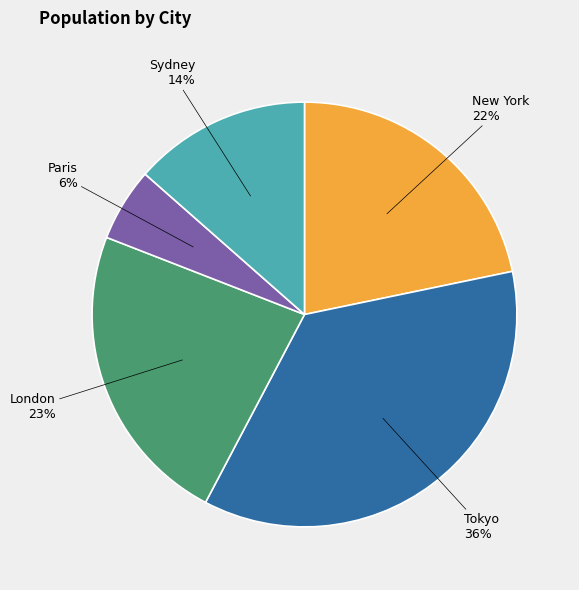

To the nearest percent, what is the average slice percentage?

20%